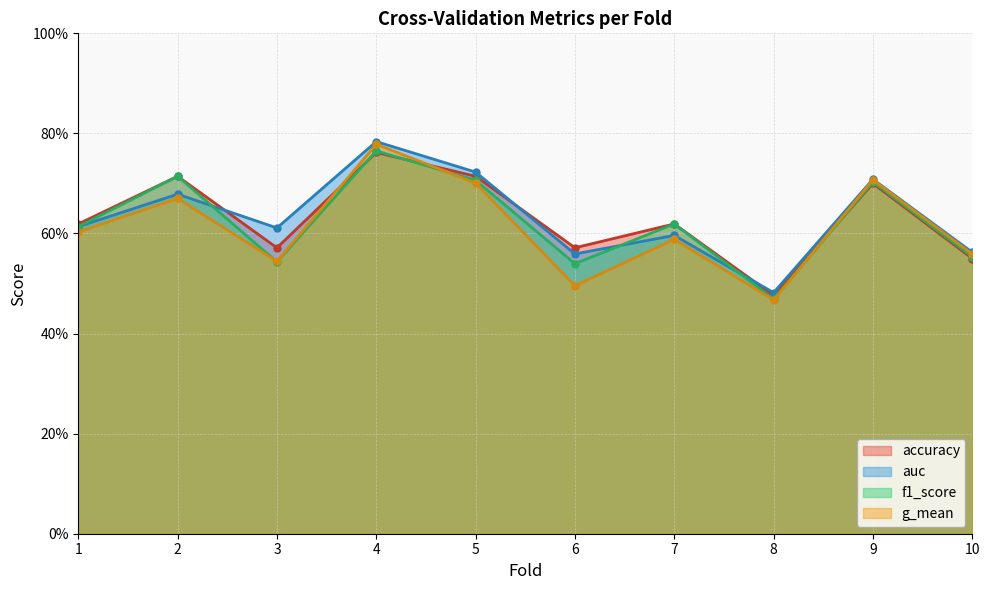

What is the approximate value of f1_score at 7?

0.6